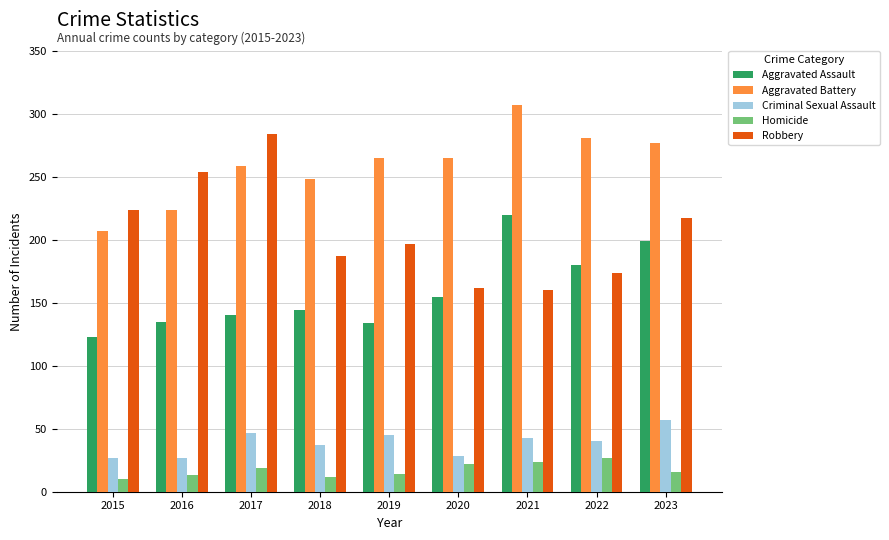

What is the difference between the Criminal Sexual Assault values at 2023 and 2021?

14